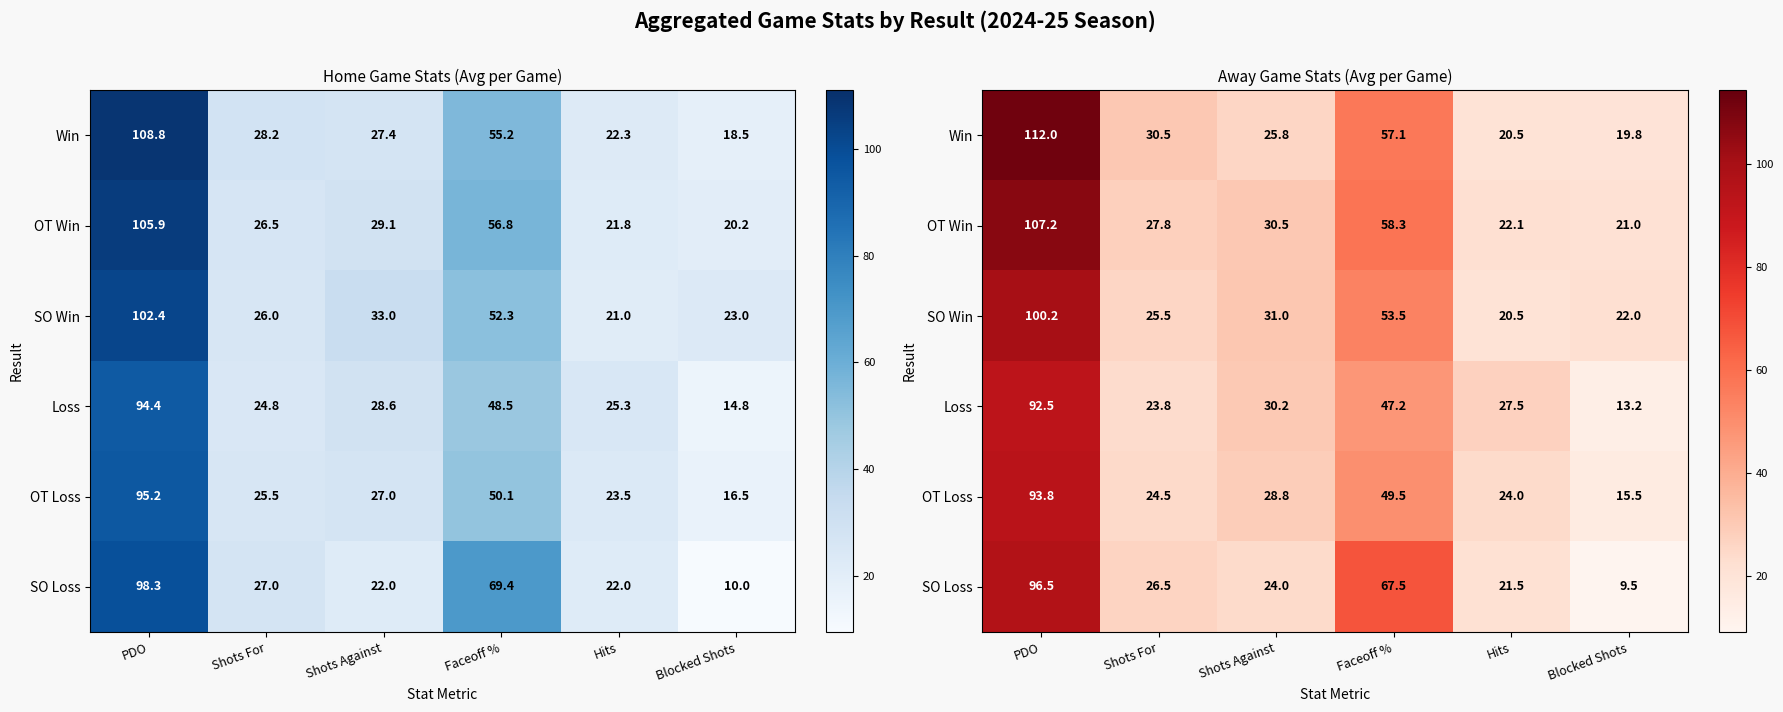

What is the sum of the SO Win values at Hits and PDO?

120.7